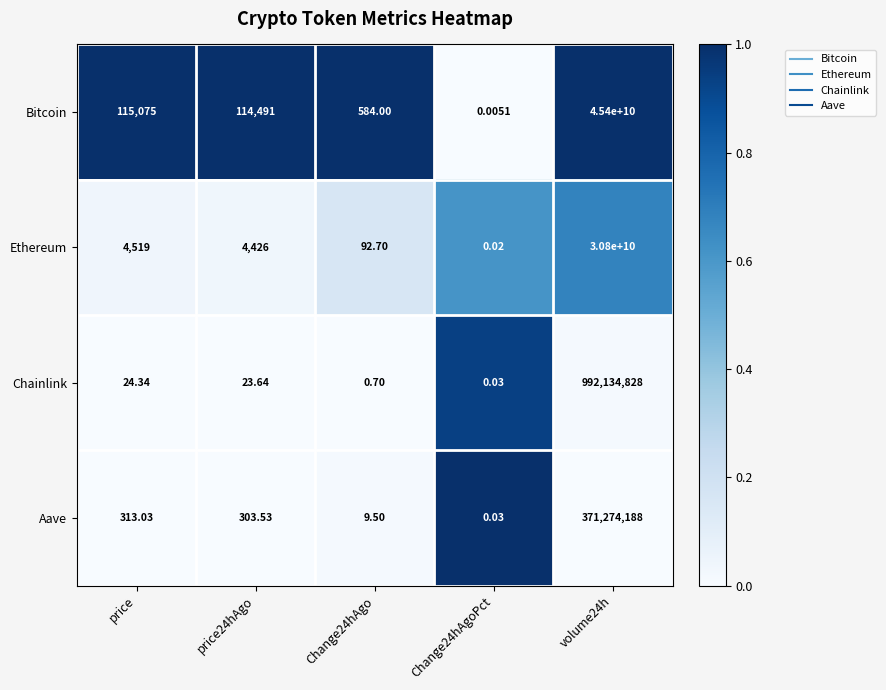

Which series has the widest spread of values?

Bitcoin